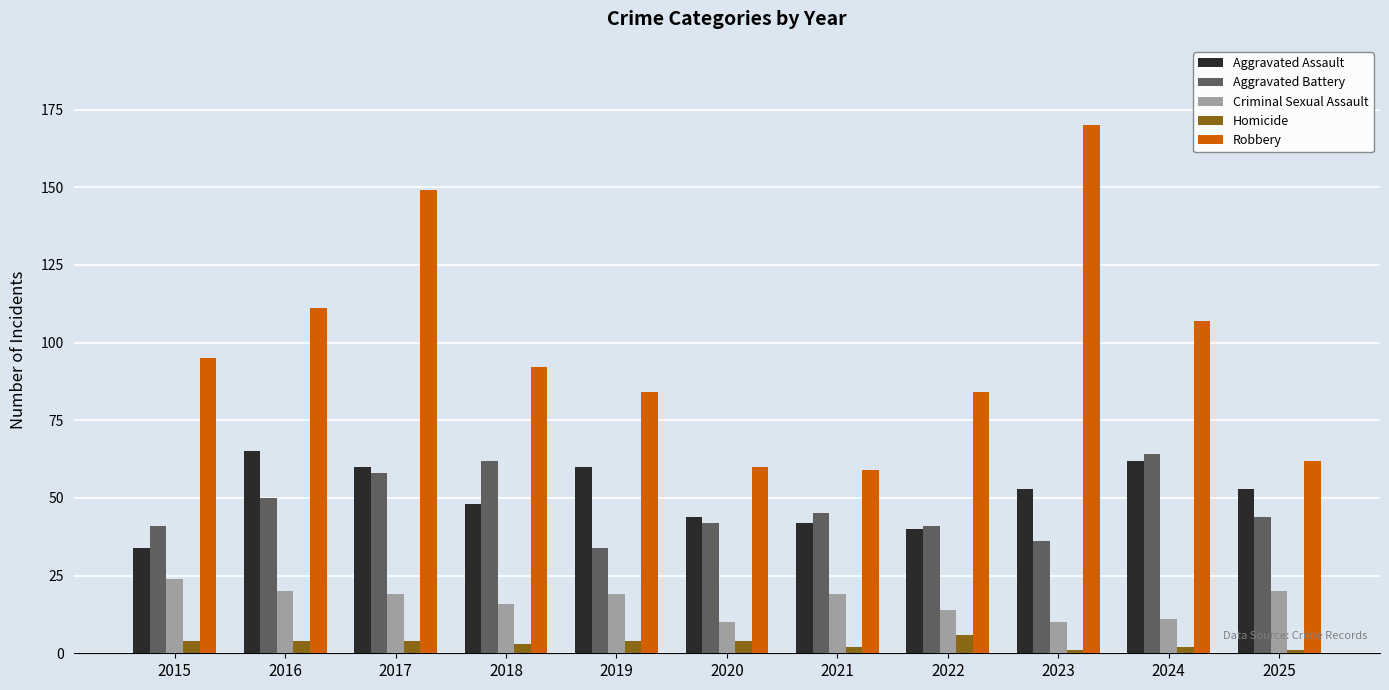

What are all the series names shown in the legend?

Aggravated Assault, Aggravated Battery, Criminal Sexual Assault, Homicide, Robbery